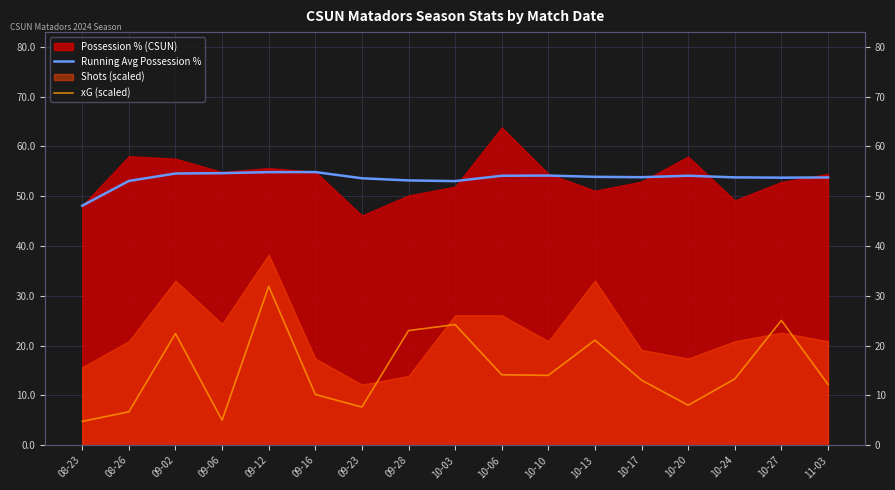

In xG (scaled), how many points are higher than both neighbors (excluding endpoints)?

5